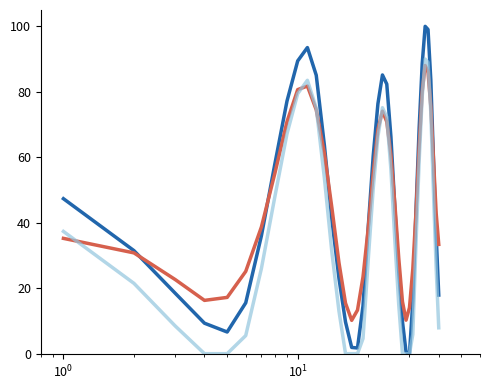

What is the greatest value displayed?

100.0